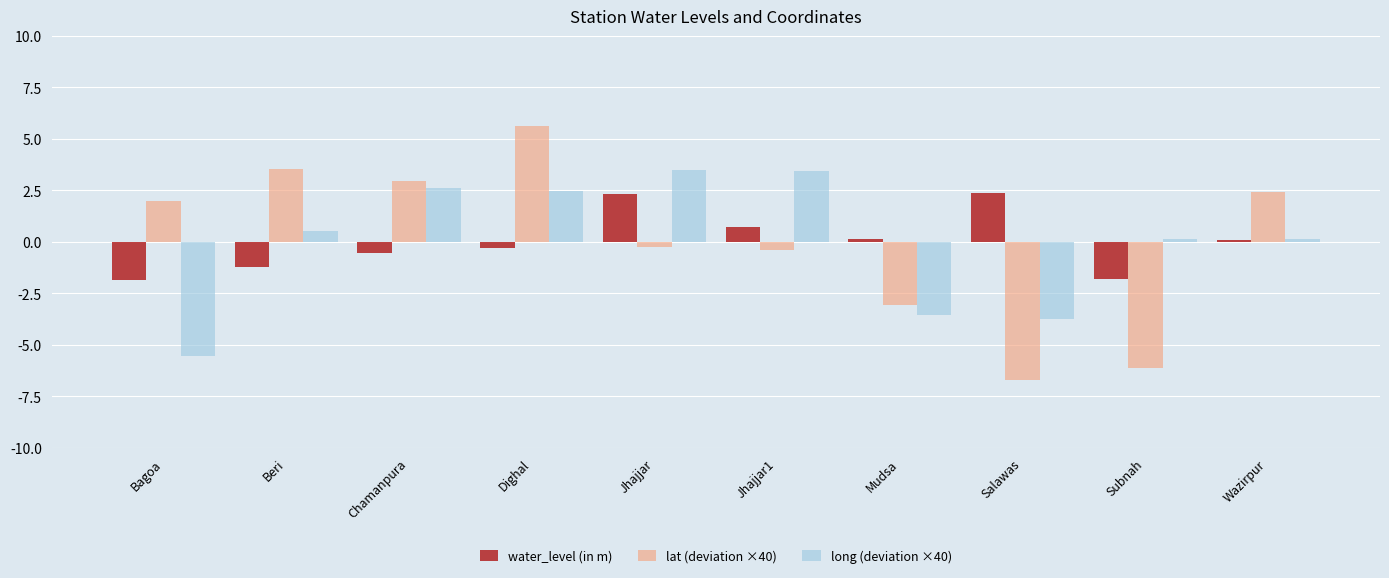

Which category has the lowest value in the lat (deviation ×40) series?

Salawas